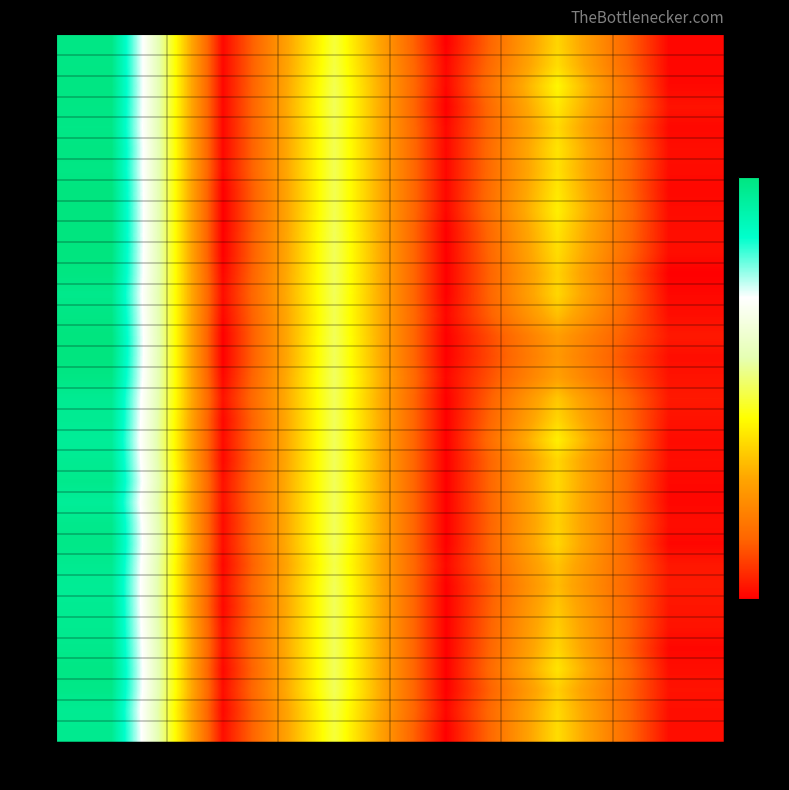

At which category does the chart reach its minimum across all series?

col_3